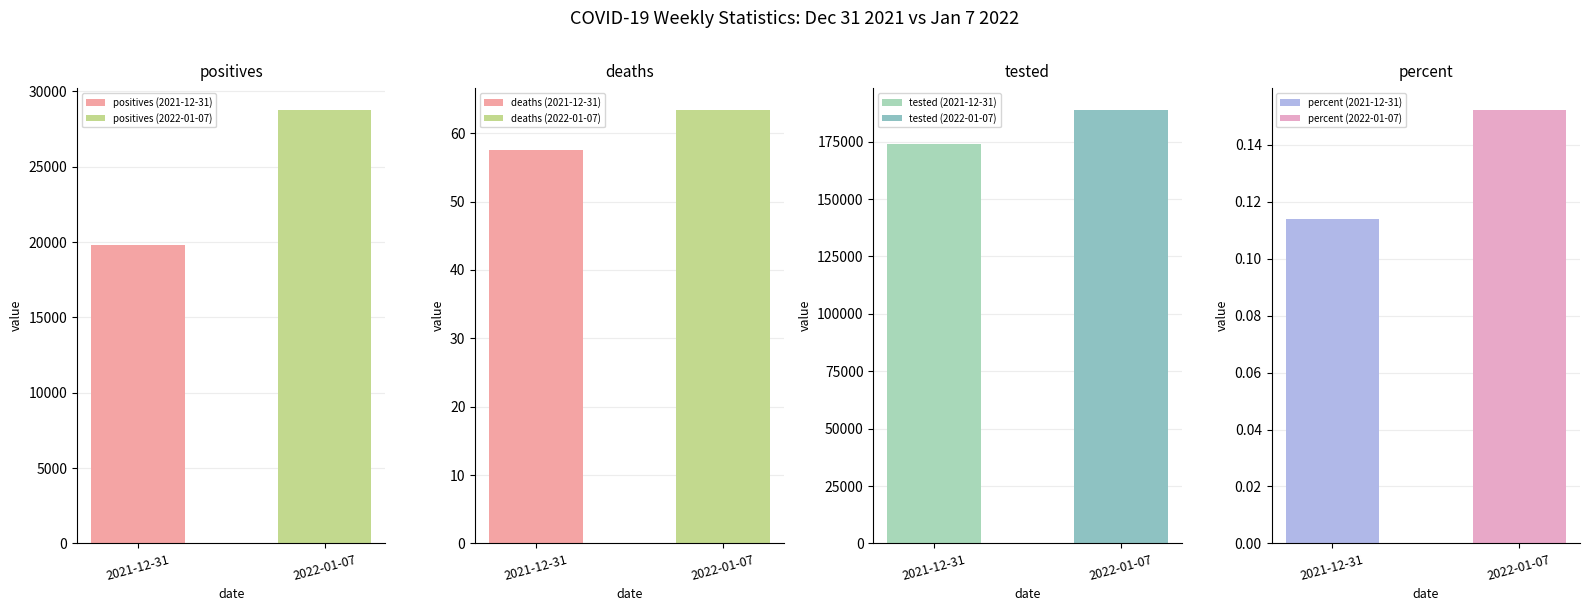

How many distinct data groups are displayed?

2